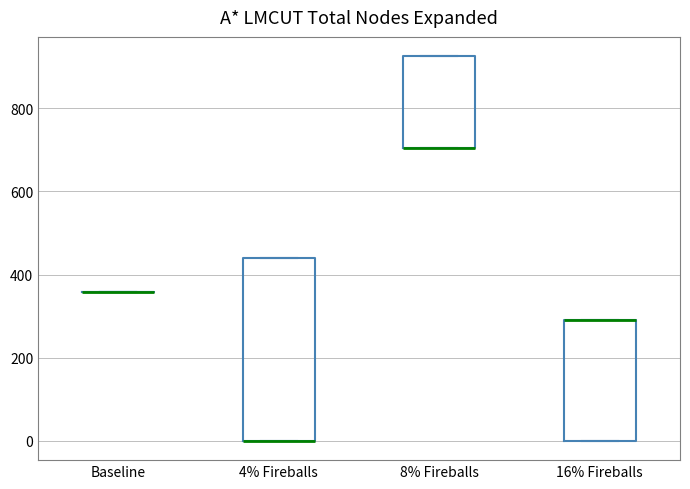

Which box is the tallest, from its lower edge to its upper edge?

4% Fireballs